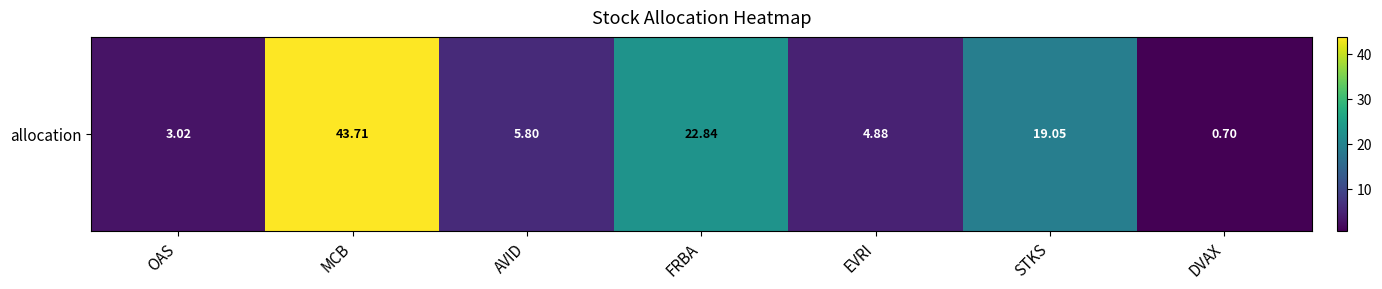

Reading left to right, what are all the values shown in this chart?

3.0	43.7	5.8	22.8	4.9	19.1	0.7